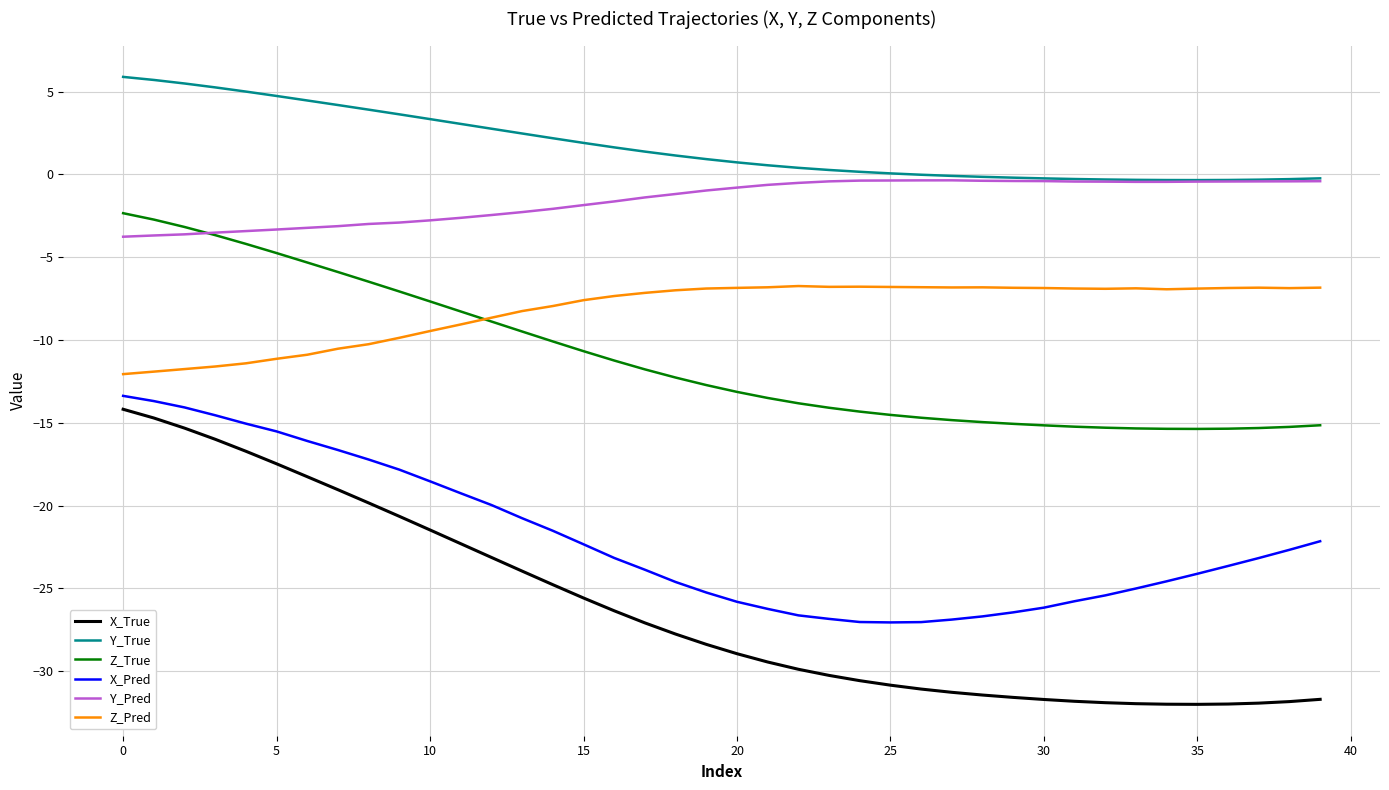

How many values in the X_True series exceed -28?

19